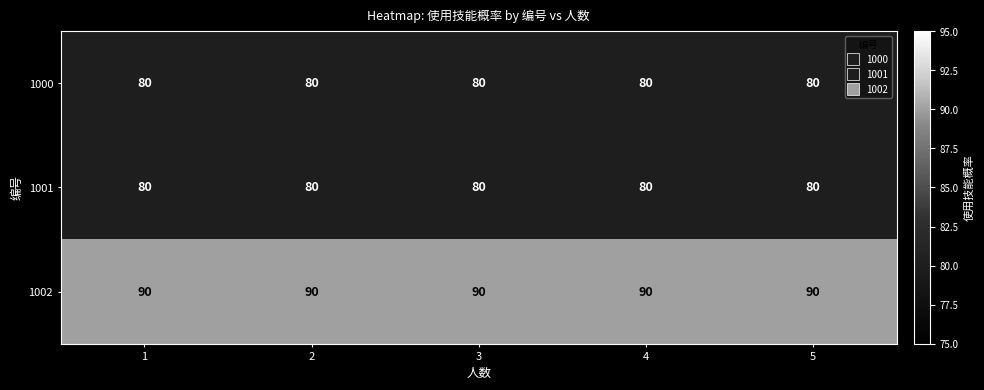

What is the total value across all series at 1?

250